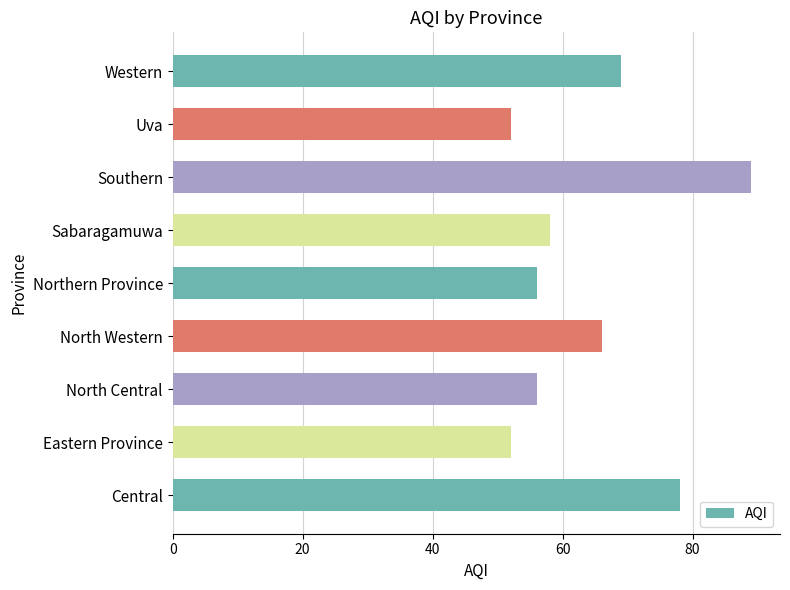

Is it true that the value at Uva is 11?

False